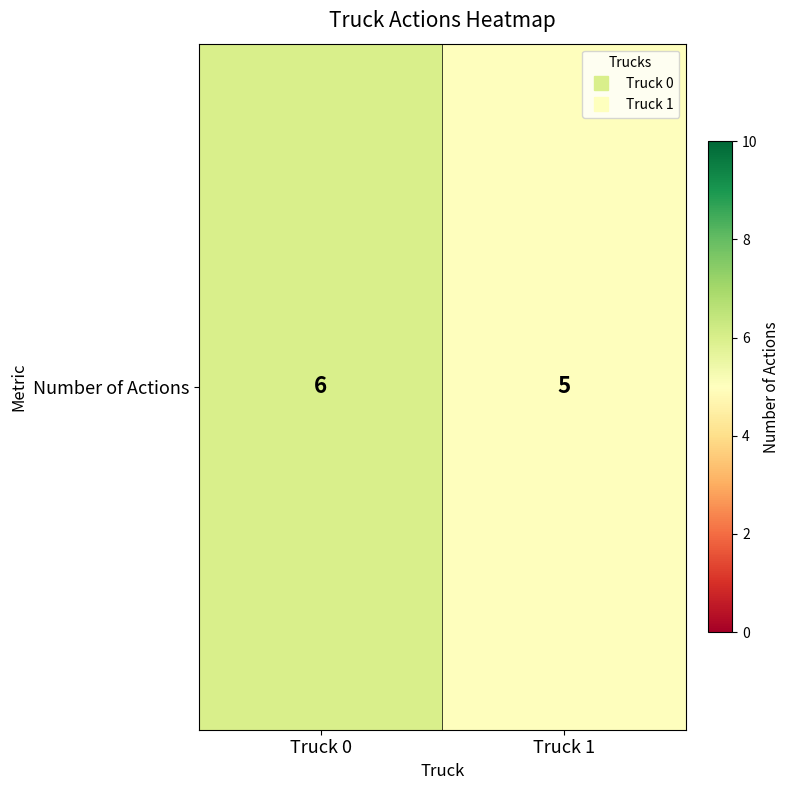

At which label is the value closest to 5?

Truck 1